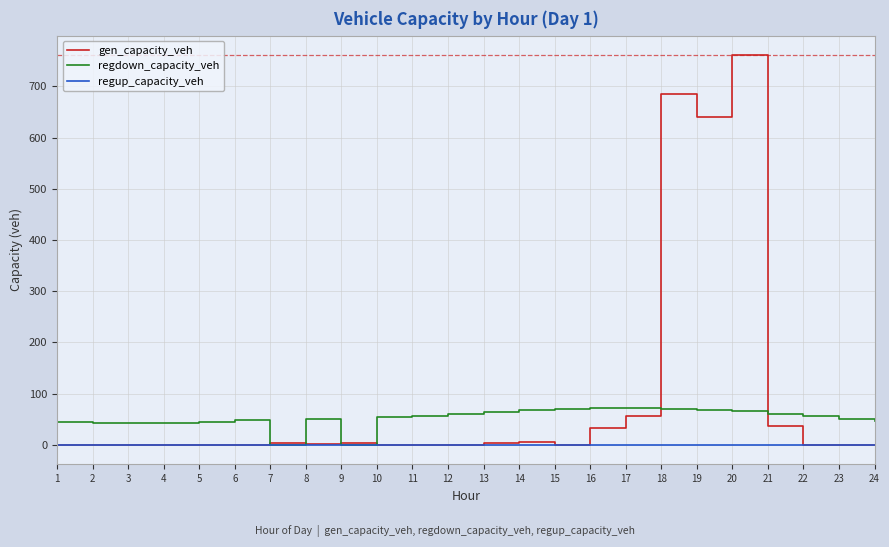

What is the maximum value shown in the chart?

761.0